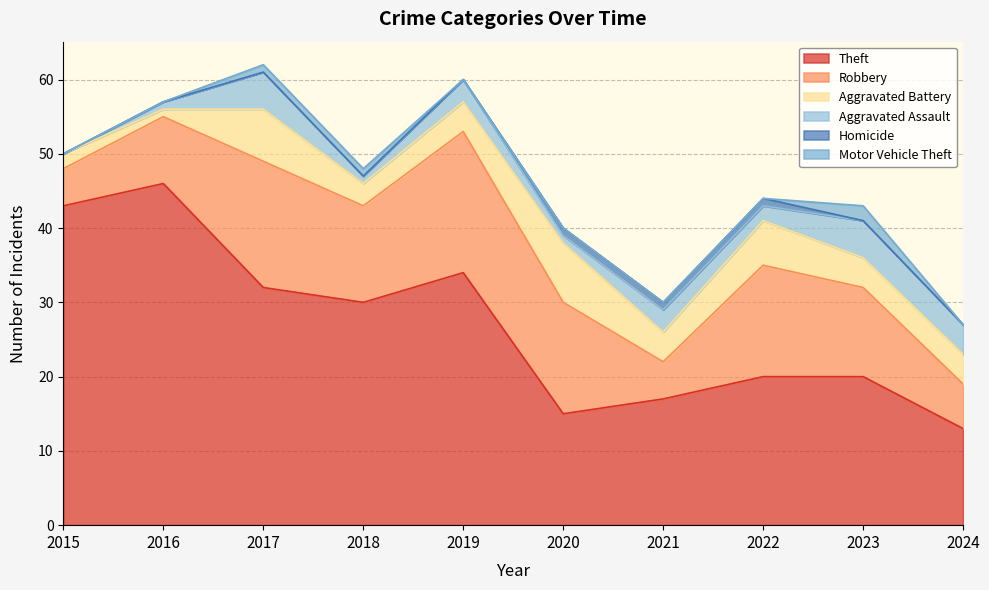

Reading left to right, extract all data points from this chart.

Theft: 2015=43	2016=46	2017=32	2018=30	2019=34	2020=15	2021=17	2022=20	2023=20	2024=13
Robbery: 2015=5	2016=9	2017=17	2018=13	2019=19	2020=15	2021=5	2022=15	2023=12	2024=6
Aggravated Battery: 2015=2	2016=1	2017=7	2018=3	2019=4	2020=8	2021=4	2022=6	2023=4	2024=4
Aggravated Assault: 2015=0	2016=1	2017=5	2018=1	2019=3	2020=1	2021=3	2022=2	2023=5	2024=4
Homicide: 2015=0	2016=0	2017=0	2018=0	2019=0	2020=1	2021=1	2022=1	2023=0	2024=0
Motor Vehicle Theft: 2015=0	2016=0	2017=1	2018=1	2019=0	2020=0	2021=0	2022=0	2023=2	2024=0